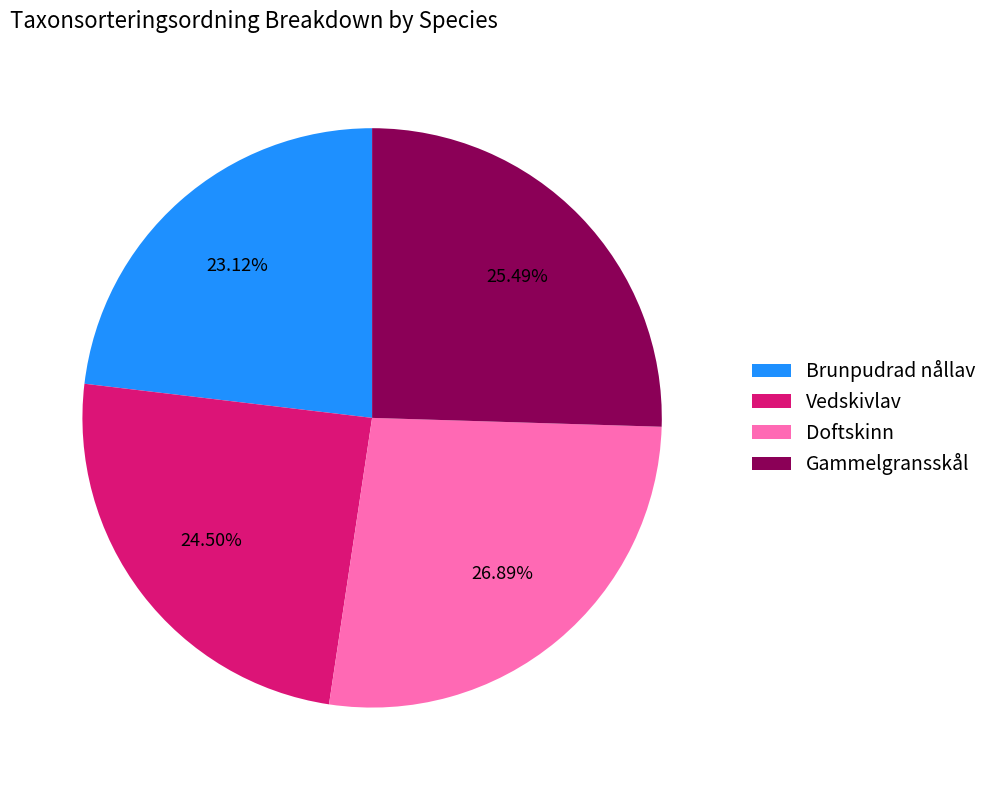

Does Gammelgransskål account for over 50% of the chart?

No